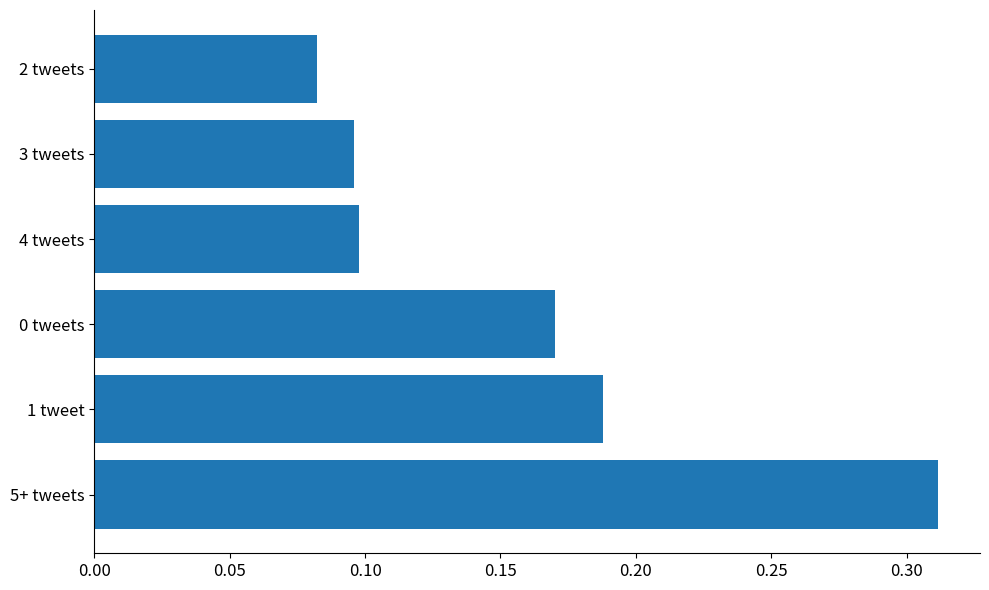

True or false: the data shows 0.1 at 2 tweets.

True